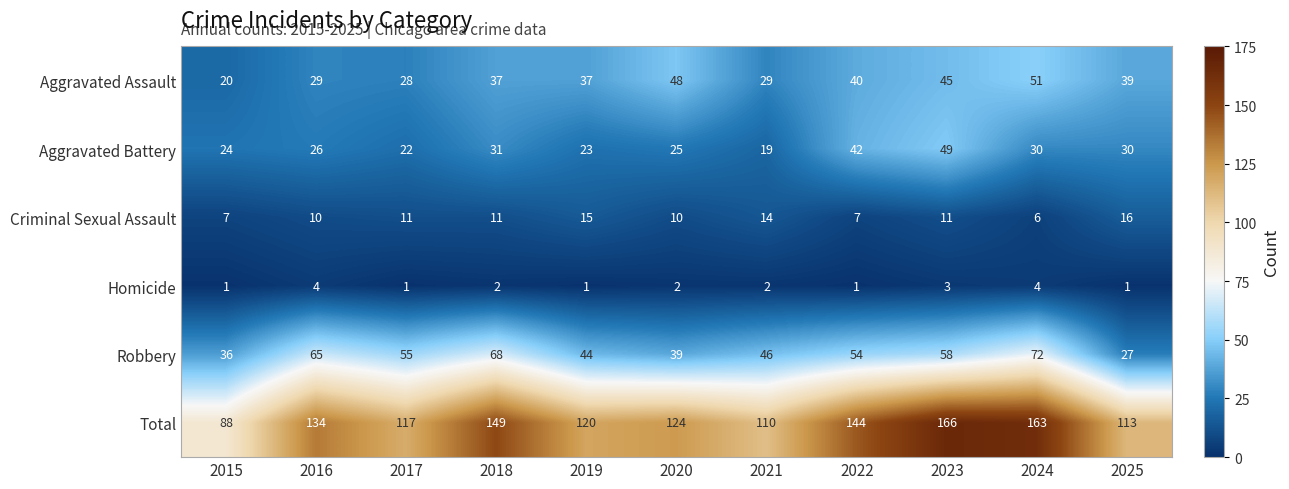

Is it true that Total equals 67 at 2021?

False